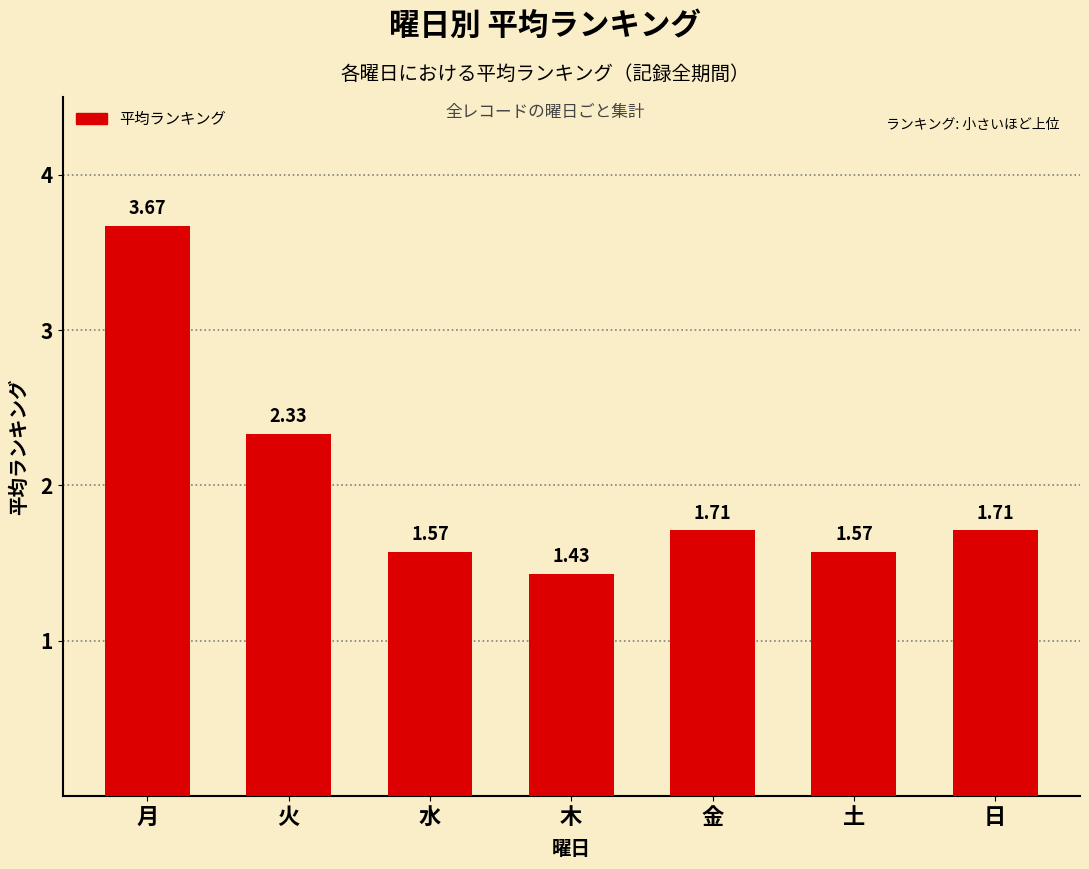

How many data points does each series have?

7